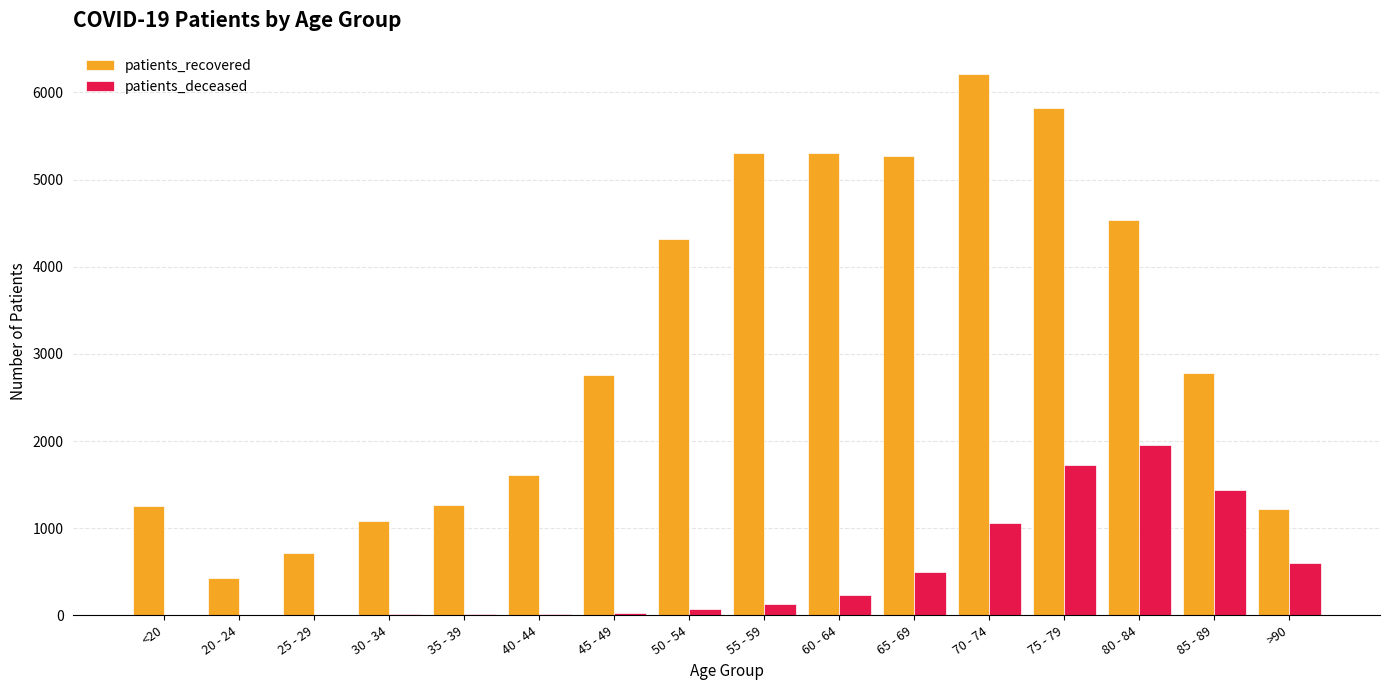

Are the bars horizontal?

No